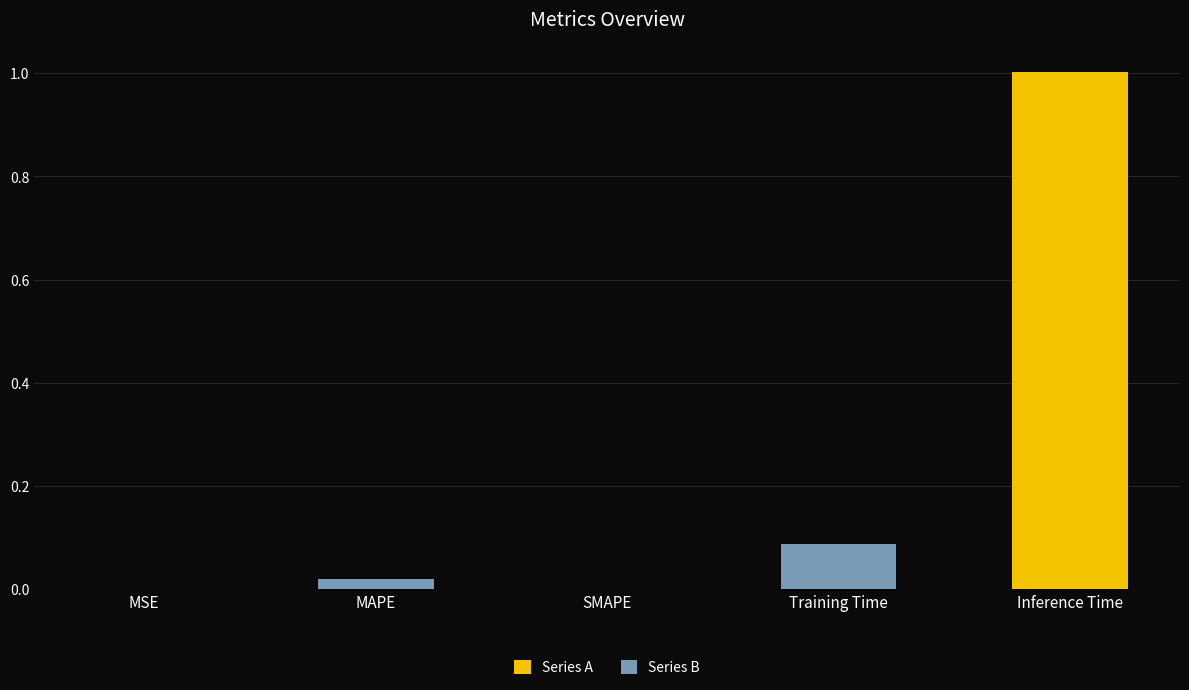

What is the greatest value displayed?

1.0